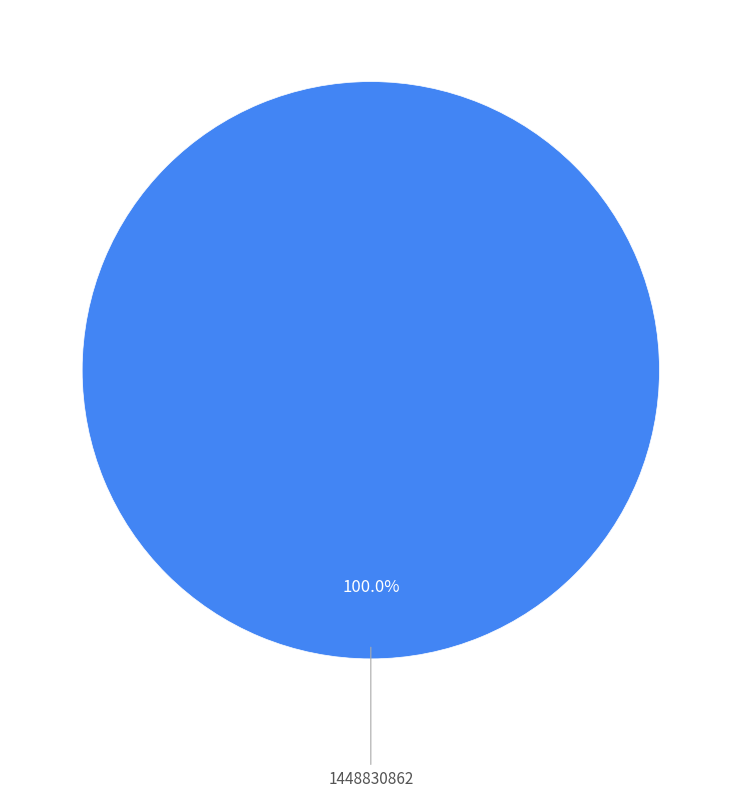

Is there any slice that represents more than half of the pie?

Yes